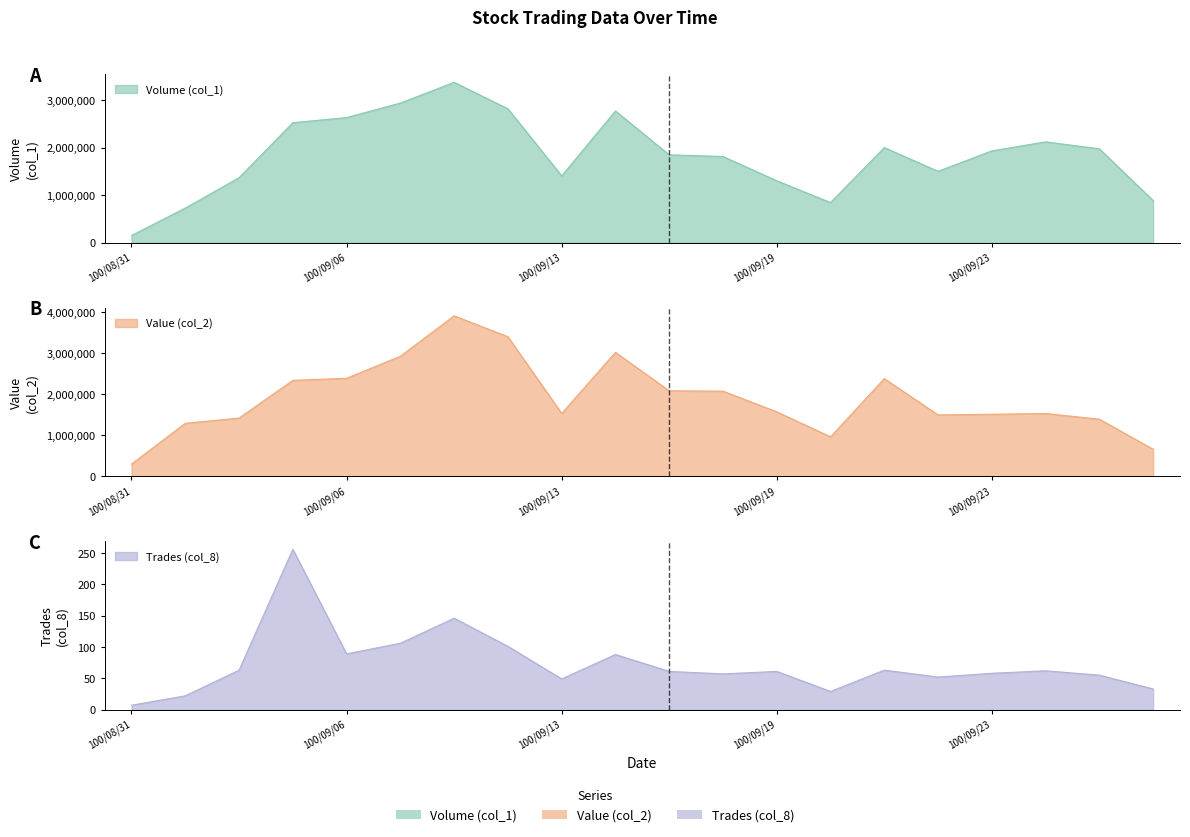

Reading left to right, list all the values displayed in this chart.

Volume (col_1): 150000	727000	1366000	2523000	2631000	2936000	3372000	2816000	1405000	2770000	1847000	1812000	1302000	843000	2000000	1501000	1930000	2120000	1974000	885000
Value (col_2): 294850	1290560	1417550	2339240	2390010	2928270	3915290	3404590	1530730	3022860	2084040	2075120	1570290	959570	2382080	1494940	1511180	1528820	1390630	655560
Trades (col_8): 7	22	63	256	89	106	146	101	49	88	61	57	61	29	63	52	58	62	55	33